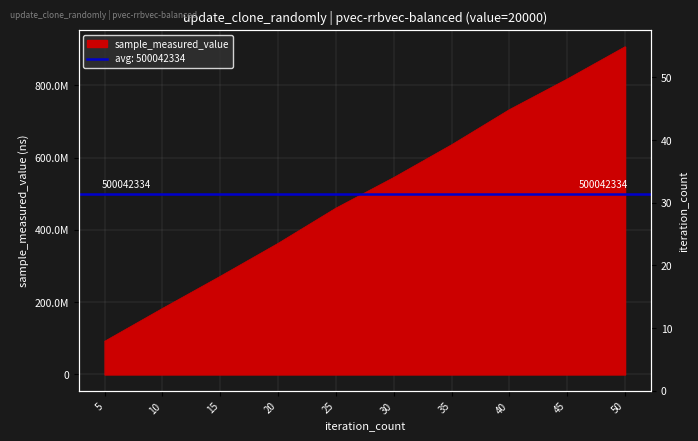

What is the difference between the maximum and minimum values?

814691584